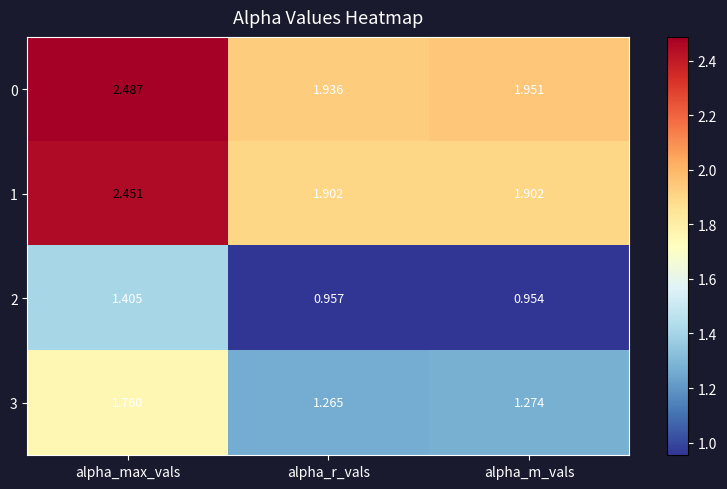

Where is 3 nearest to the value 1?

alpha_r_vals